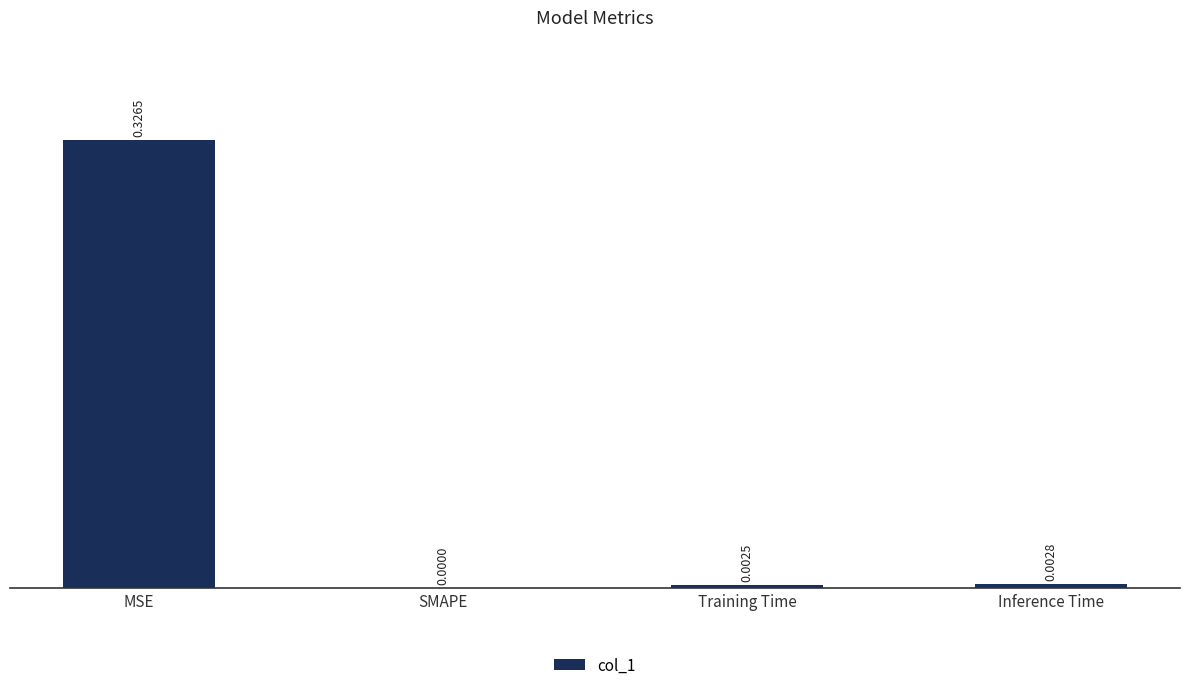

Where is the data nearest to the value 0?

SMAPE